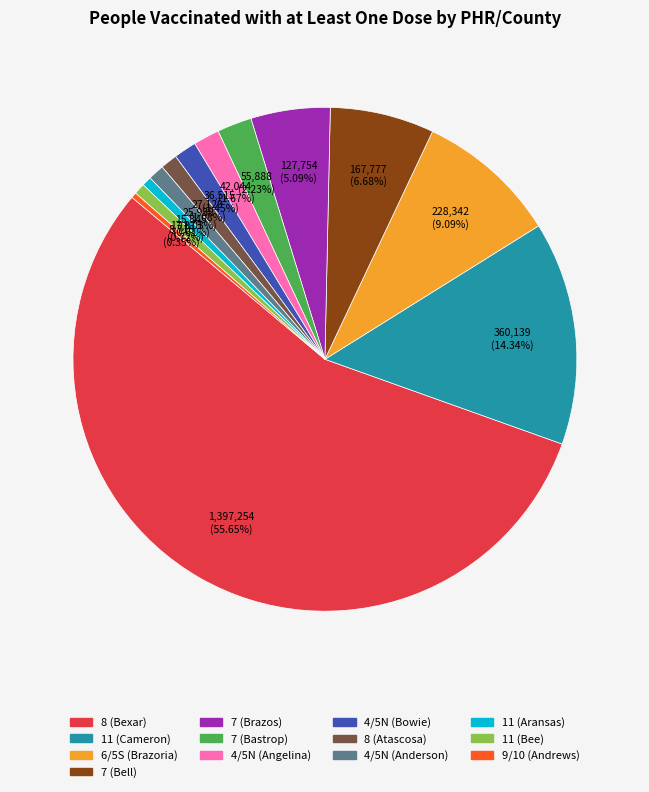

Which slice is the largest?

8 (Bexar)